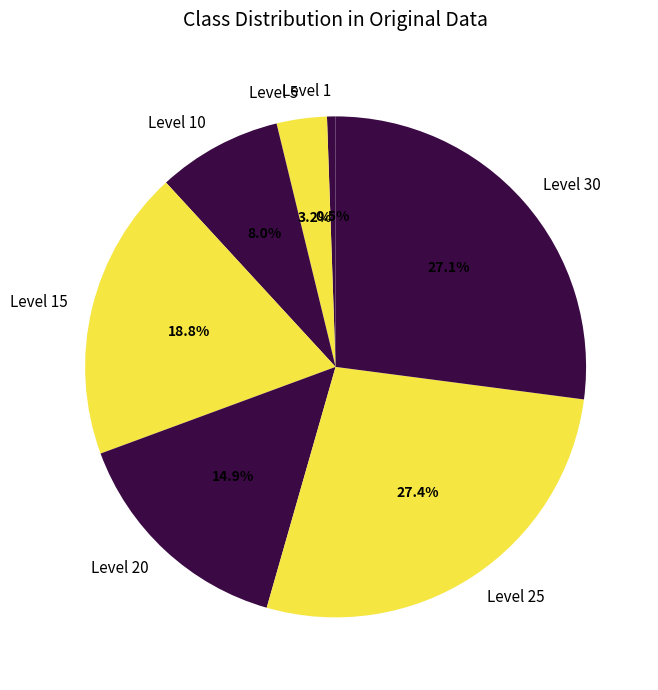

What is the ratio of the value at Level 30 to the value at Level 25?

1.0